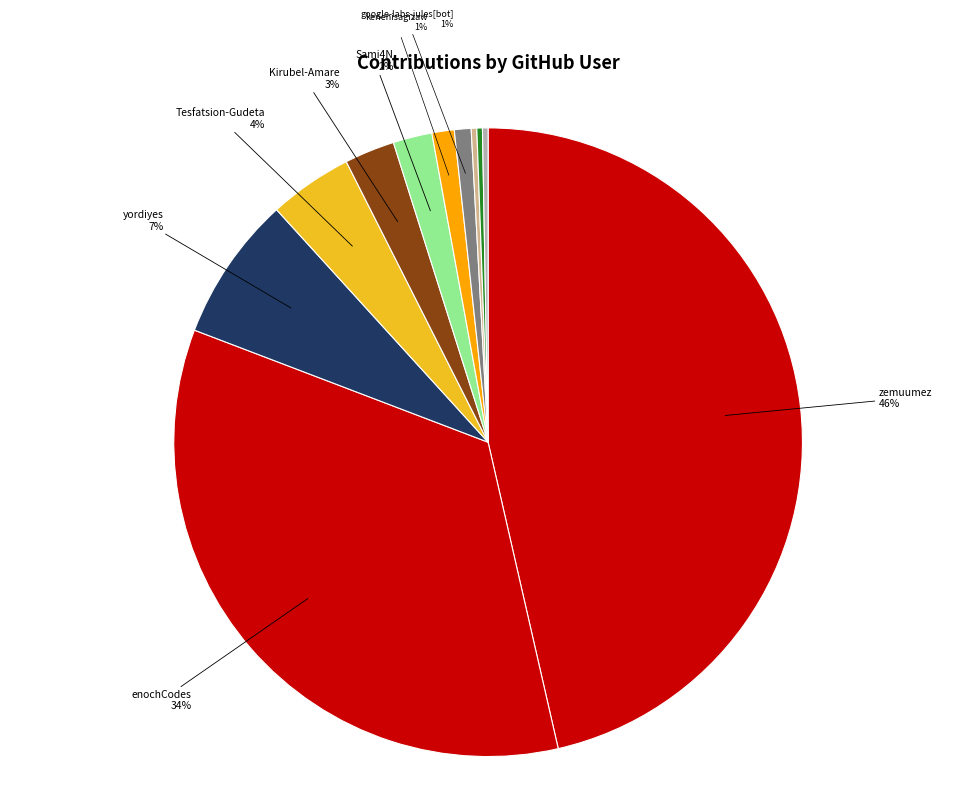

Is there a majority slice in this chart?

No